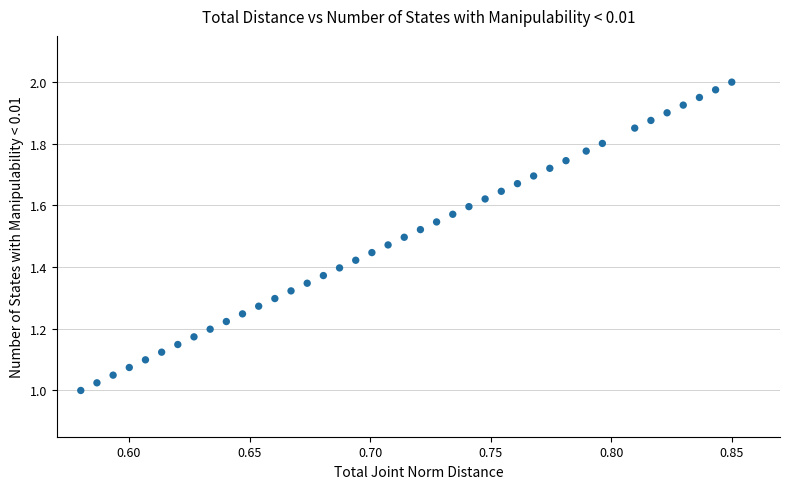

What is the range of X values (max minus min)?

0.3